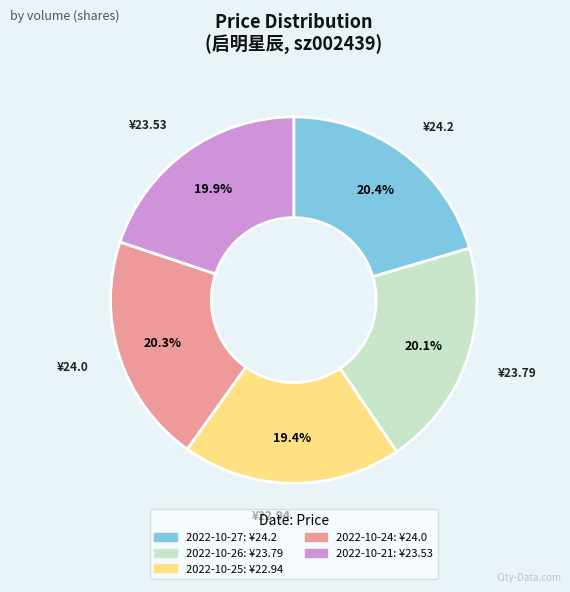

Does any single category account for the majority?

No